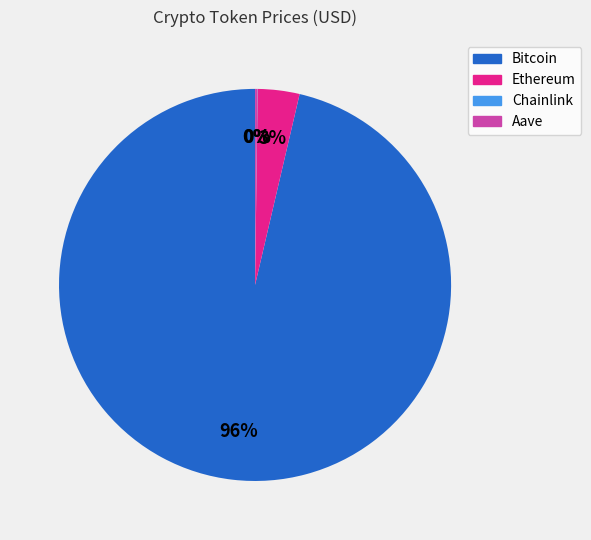

To the nearest percent, what is the average slice percentage?

25%